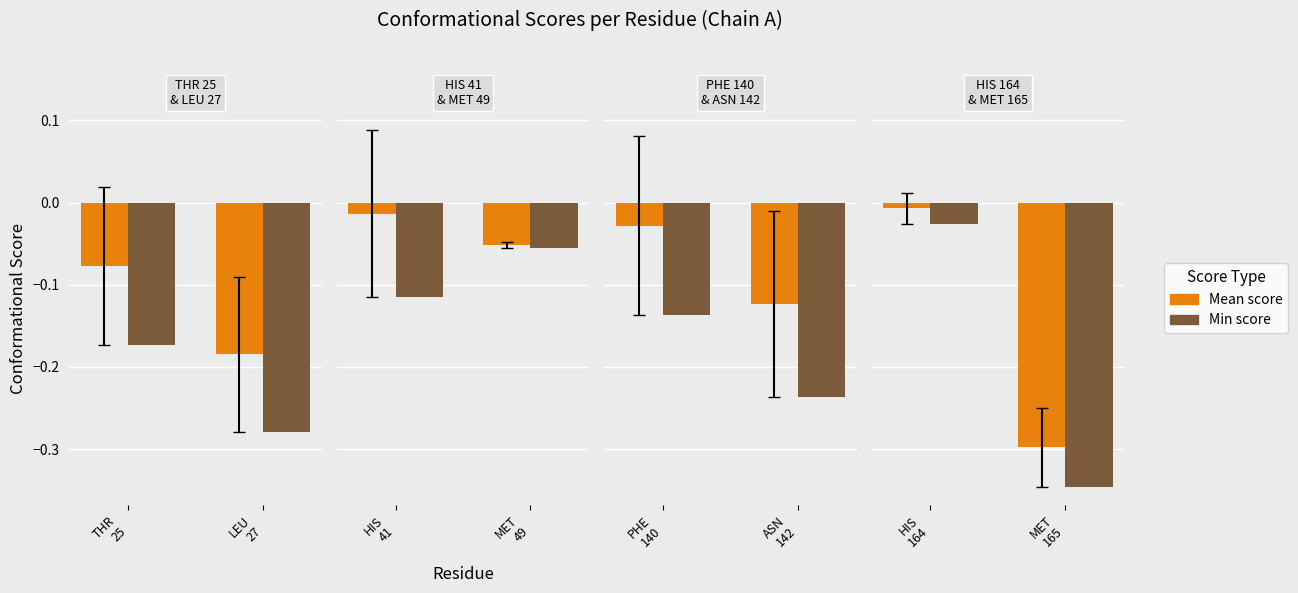

What is the spread (max minus min) of values at HIS 41?

0.1